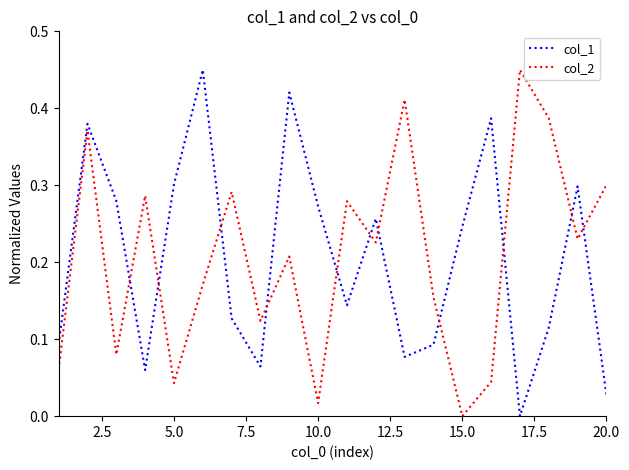

Does the chart have visible grid lines?

No